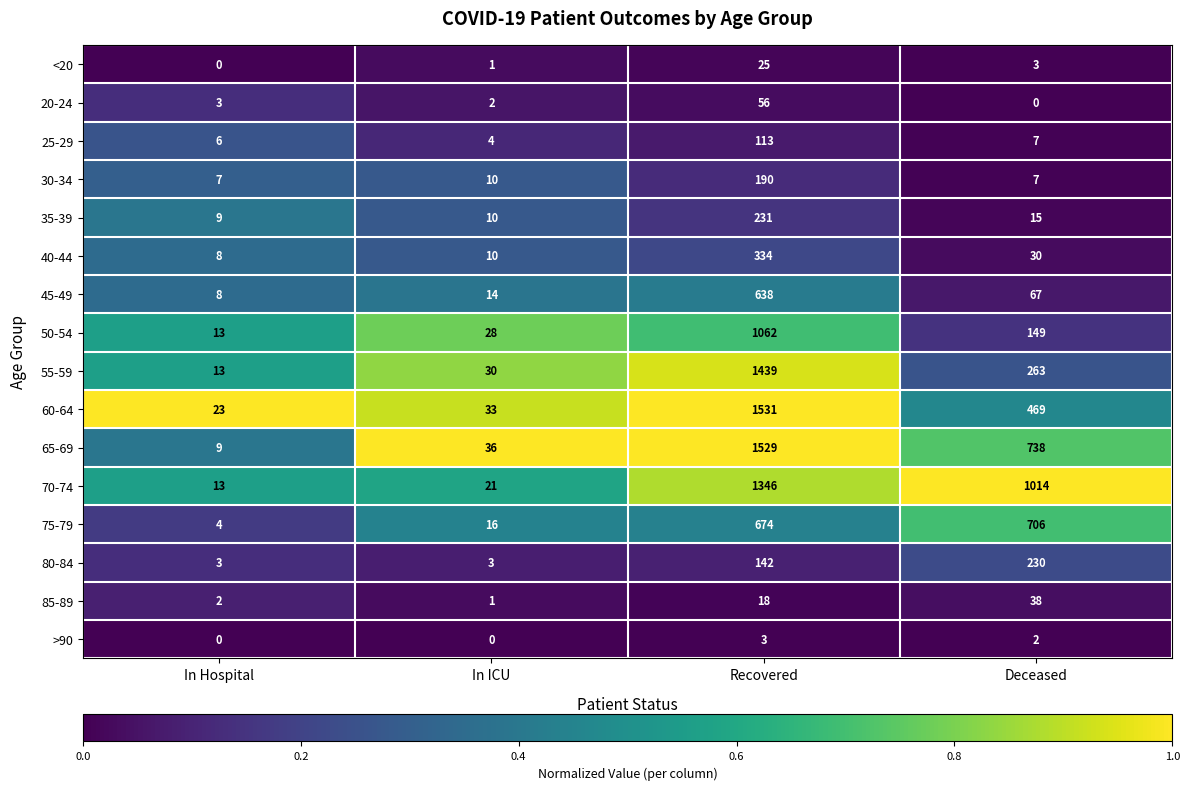

What is the difference between the maximum and second lowest values in the 85-89 series?

36